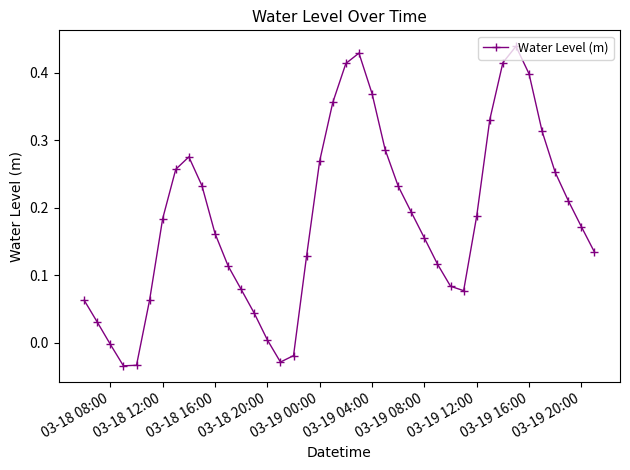

How many data points are above 0?

35